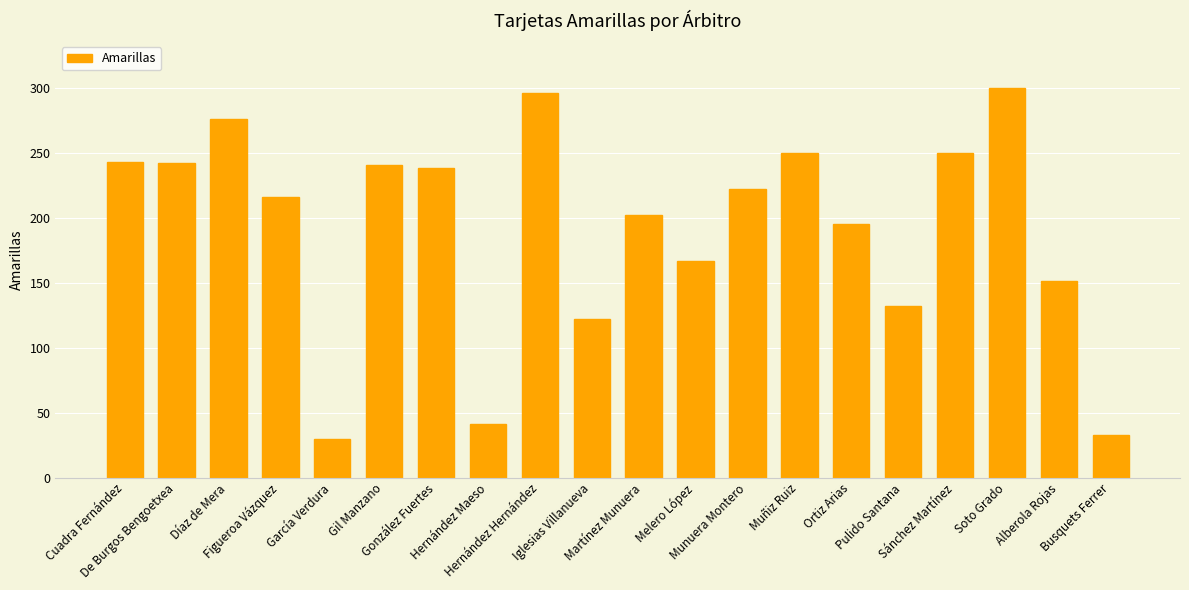

What is the difference between the maximum and minimum values?

270